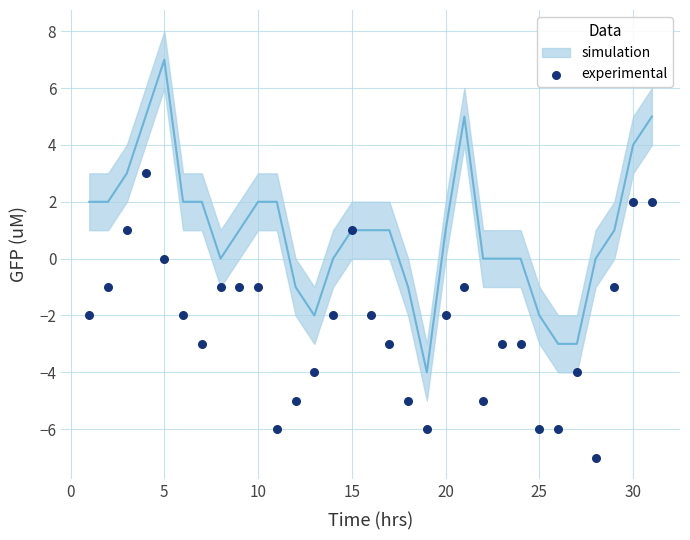

What is the range of Y values (max minus min)?

10